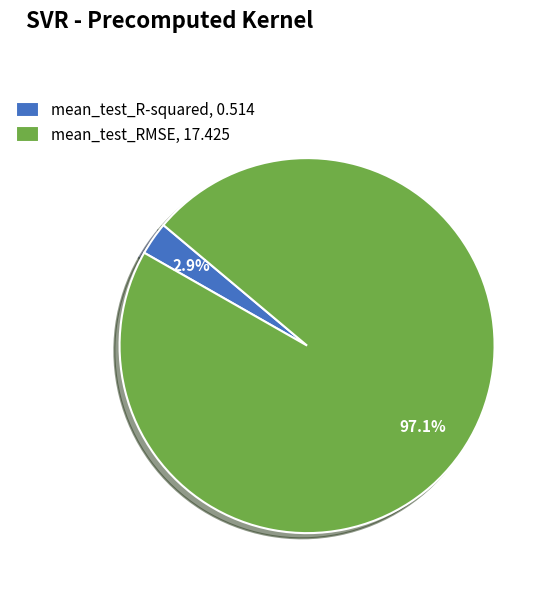

What portion of the pie excludes mean_test_RMSE?

2.9%